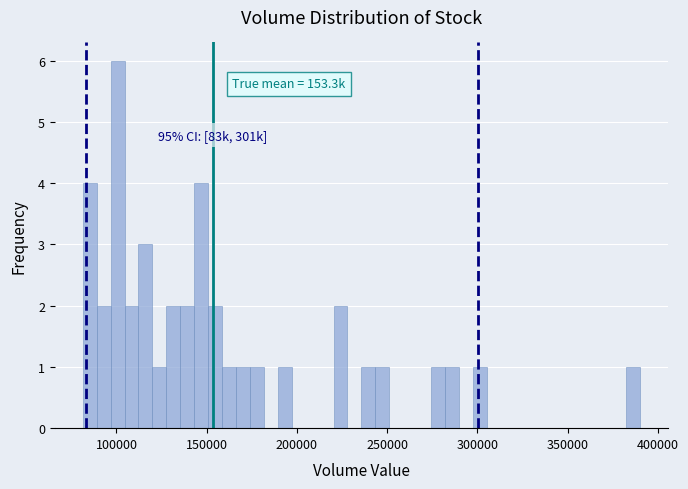

Around what value on the x-axis is the tallest bar? Give the approximate position of its centre, as read against the axis.

100000